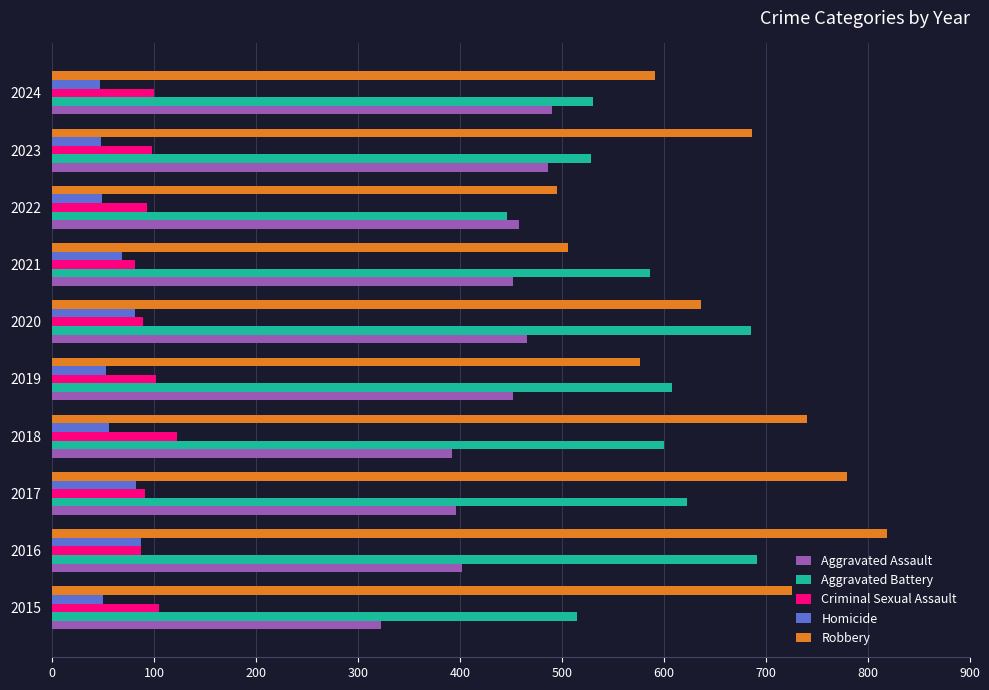

Count the number of data series in this chart.

5